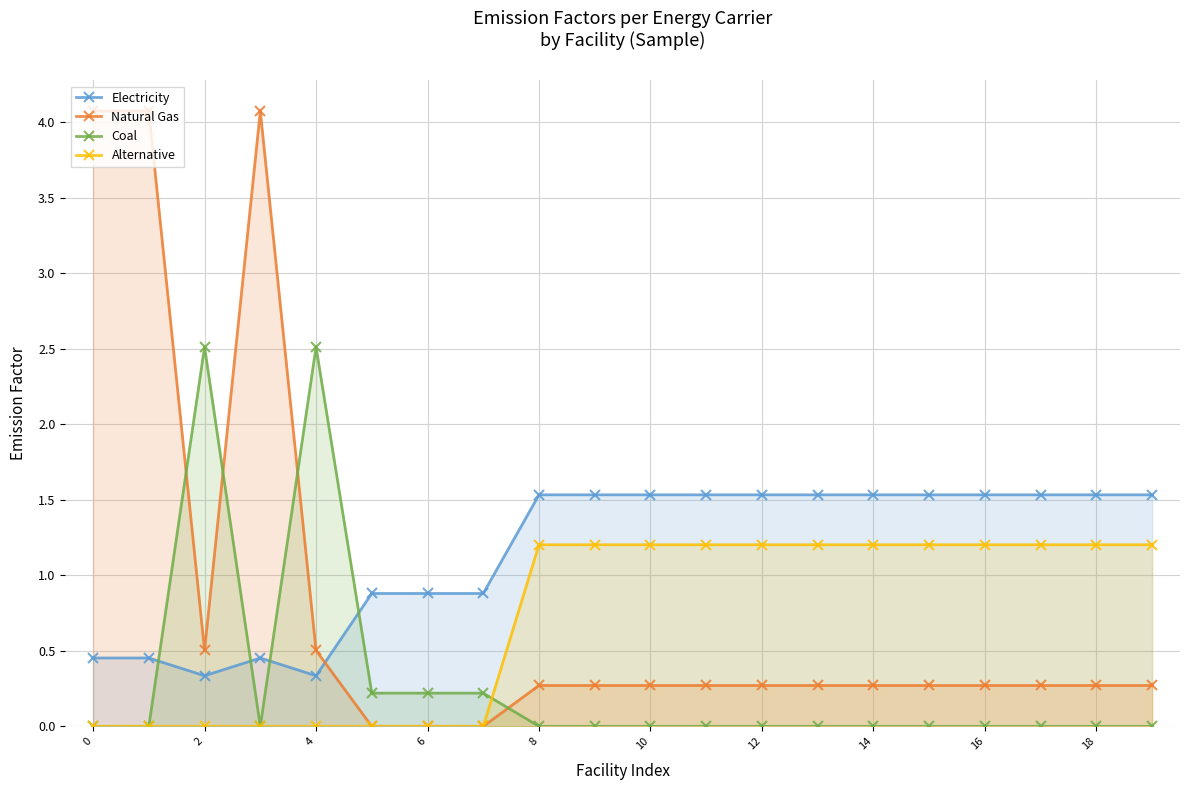

How many interior local valleys does the Electricity series have?

2